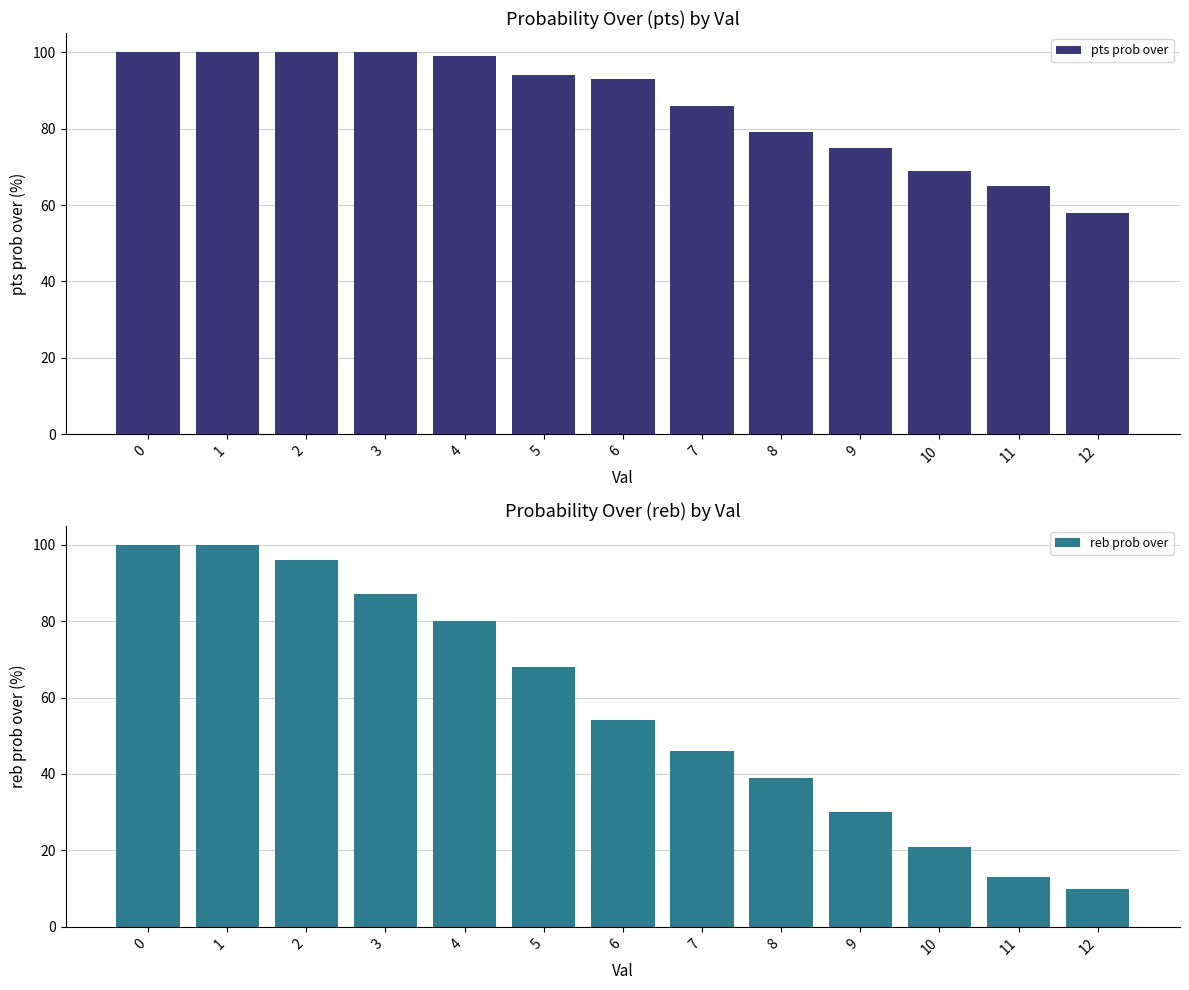

True or false: reb prob over has a value of 54 at 6.

True